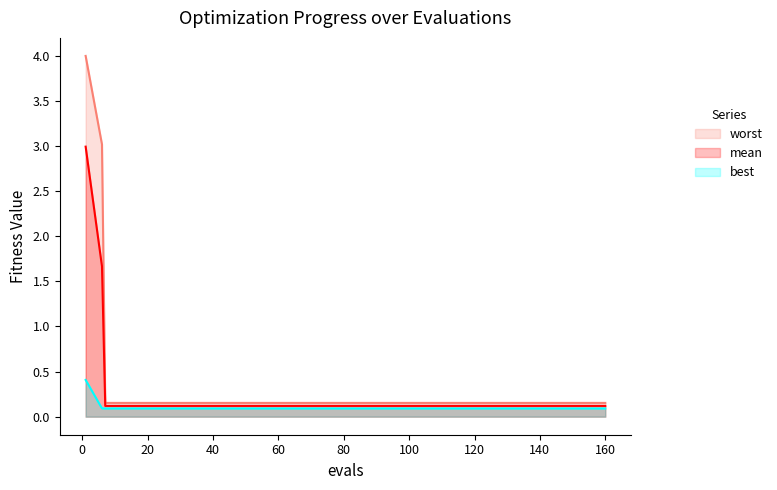

Which series has the widest spread of values?

worst